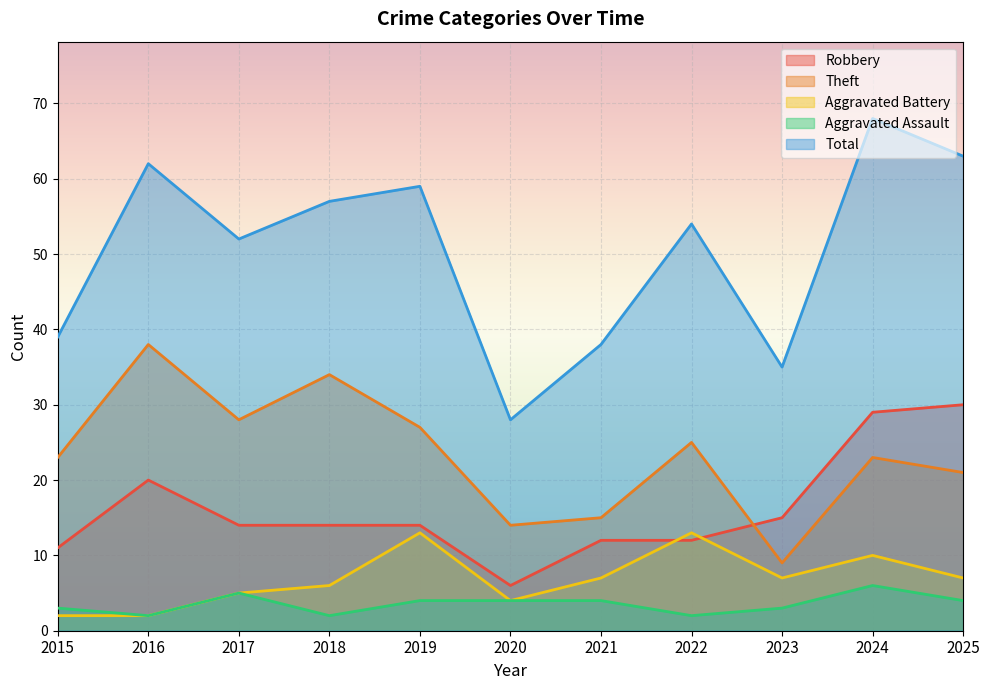

What is the difference between the second highest and second lowest values in the Total series?

28